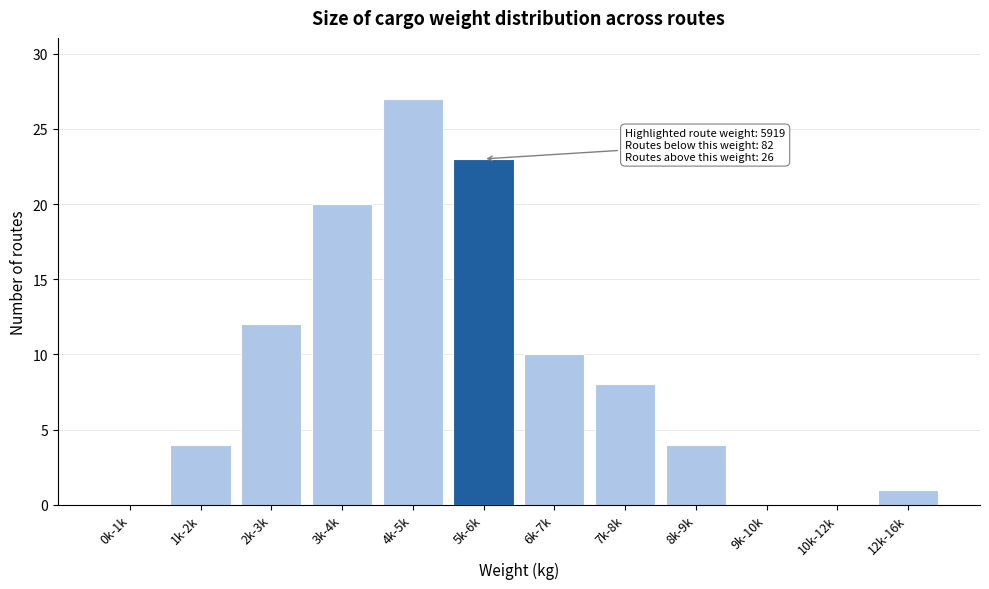

Reading left to right, transcribe all the data shown in this chart.

0k-1k=0	1k-2k=4	2k-3k=12	3k-4k=20	4k-5k=27	5k-6k=23	6k-7k=10	7k-8k=8	8k-9k=4	9k-10k=0	10k-12k=0	12k-16k=1